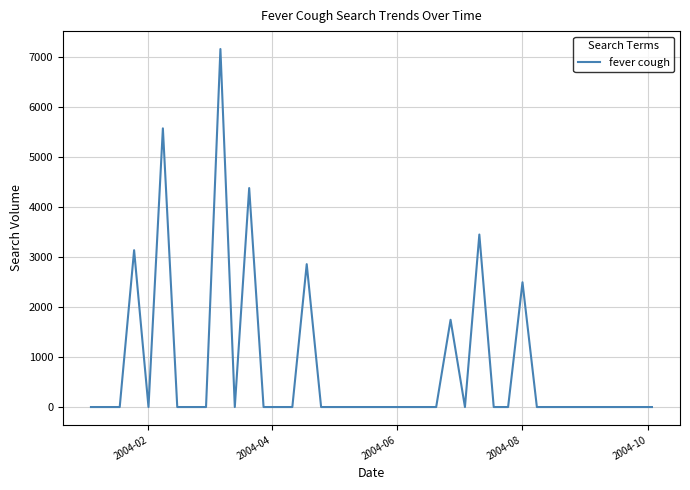

Reading left to right, what are all the values shown in this chart?

0.0	0.0	0.0	3135.2	0.0	5571.0	0.0	0.0	0.0	7157.0	0.0	4377.4	0.0	0.0	0.0	2856.3	0.0	0.0	0.0	0.0	0.0	0.0	0.0	0.0	0.0	1744.1	0.0	3448.5	0.0	0.0	2494.1	0.0	0.0	0.0	0.0	0.0	0.0	0.0	0.0	0.0